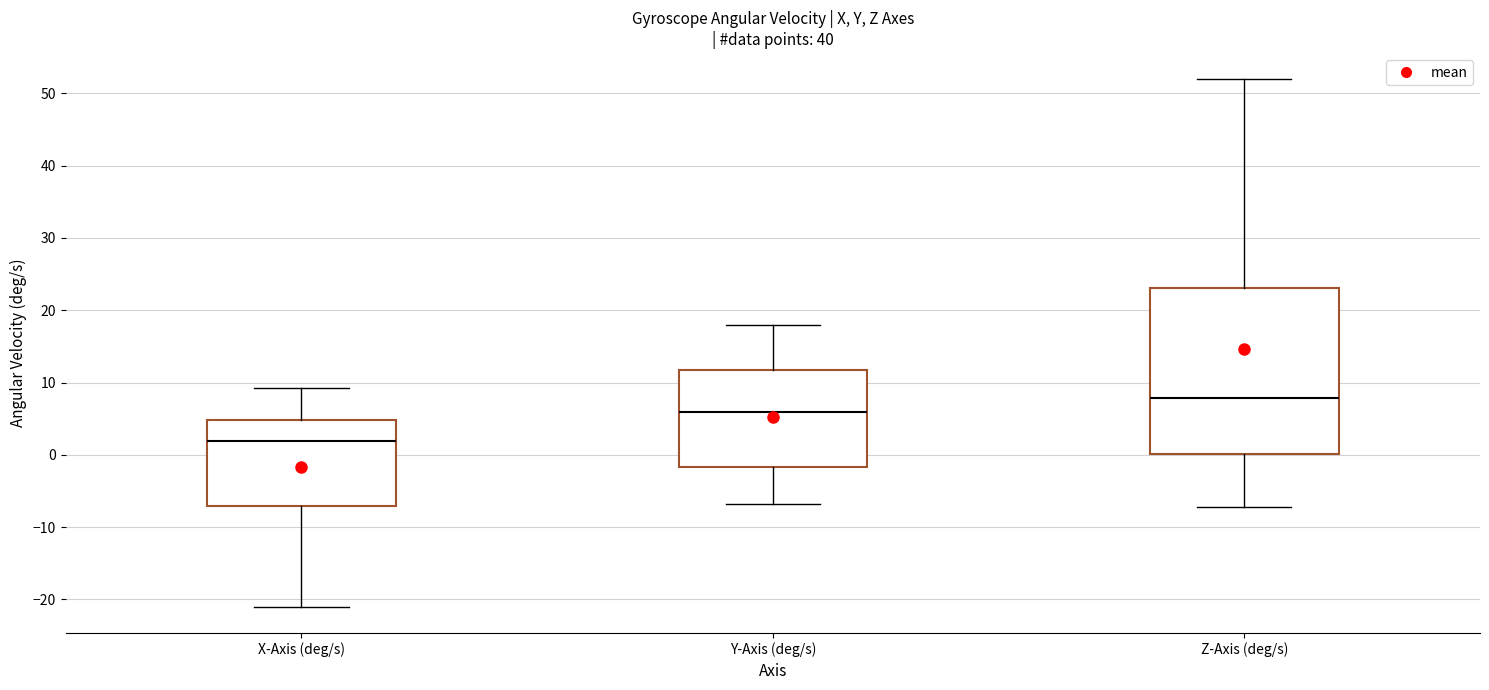

Which box is the tallest, from its lower edge to its upper edge?

Z-Axis (deg/s)